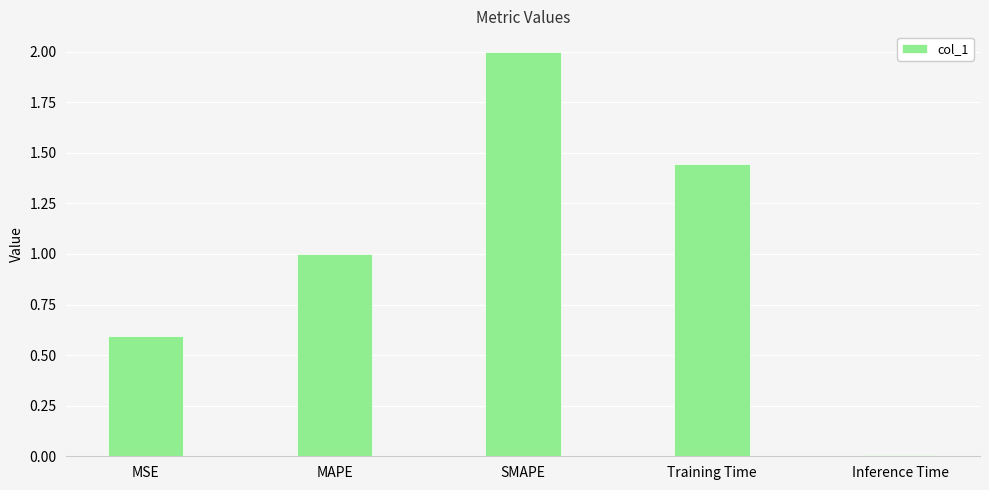

The value at Training Time is 0.4. True or false?

False